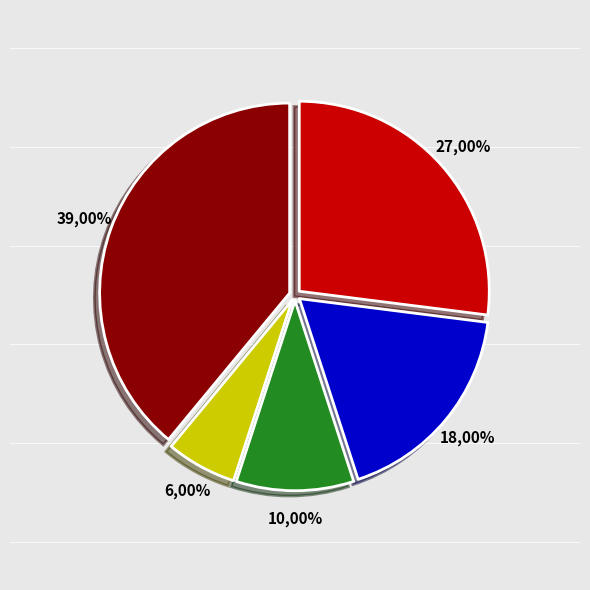

Is the sum of Dinamo Zagreb and Istra 1961 greater than half?

No